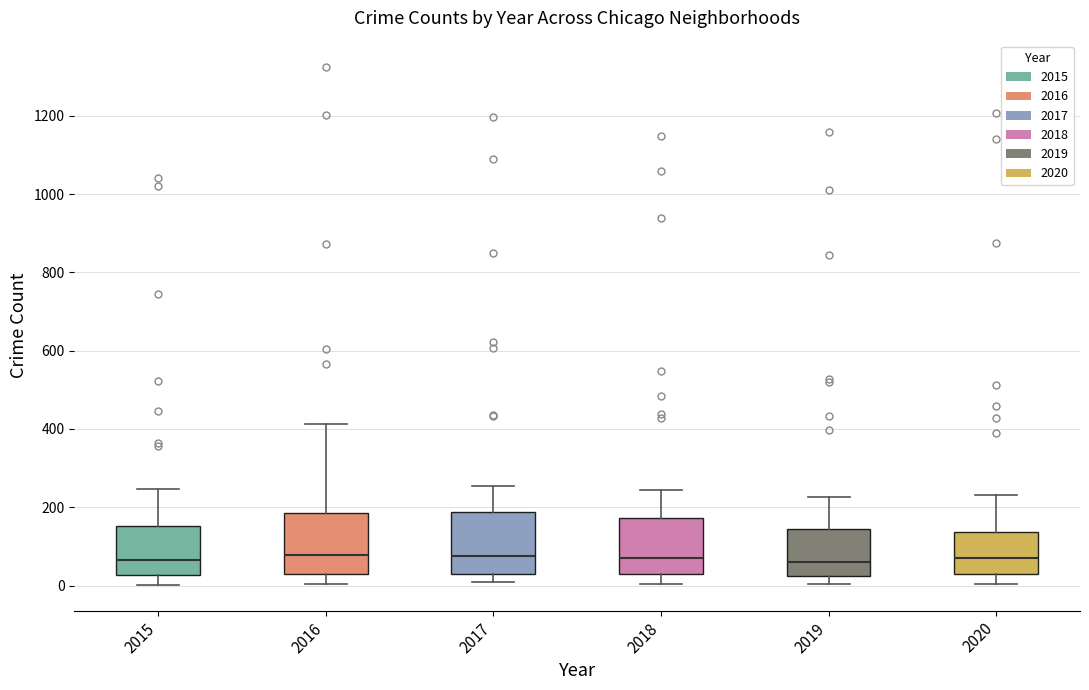

Reading left to right, read every box against the y-axis: the position of its median line, the range the box covers, and the ends of its whiskers. The values are not printed on the chart, so give them approximately, as read against the axis.

2015: median 60, box 20 to 160, whiskers 0 to 240
2016: median 80, box 40 to 180, whiskers 0 to 420
2017: median 80, box 20 to 180, whiskers 0 to 260
2018: median 80, box 20 to 180, whiskers 0 to 240
2019: median 60, box 20 to 140, whiskers 0 to 220
2020: median 60, box 20 to 140, whiskers 0 to 240